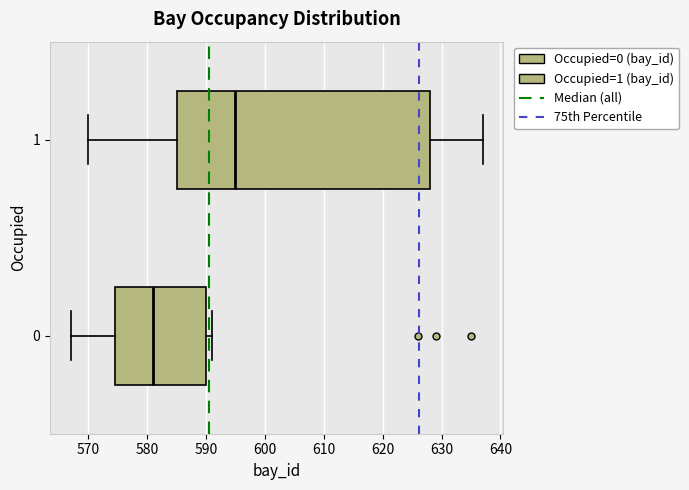

Where is the left edge of the box at y = 0 on the x-axis? The values are not printed on the chart, so give them approximately, as read against the axis.

575